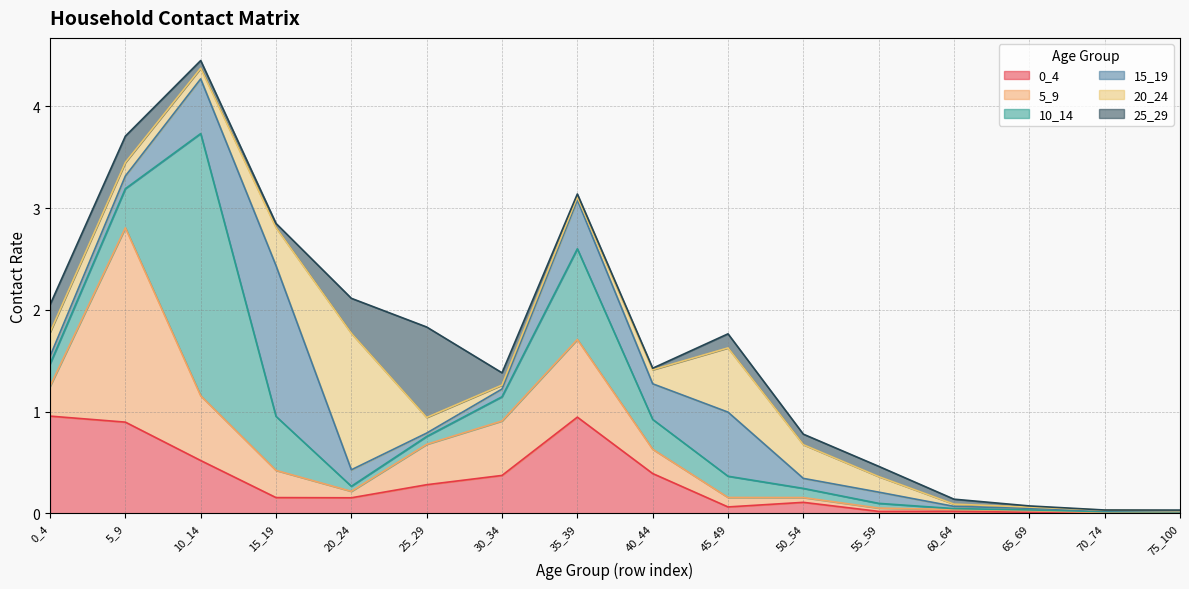

The value of 5_9 at 50_54 is 0.0. True or false?

True